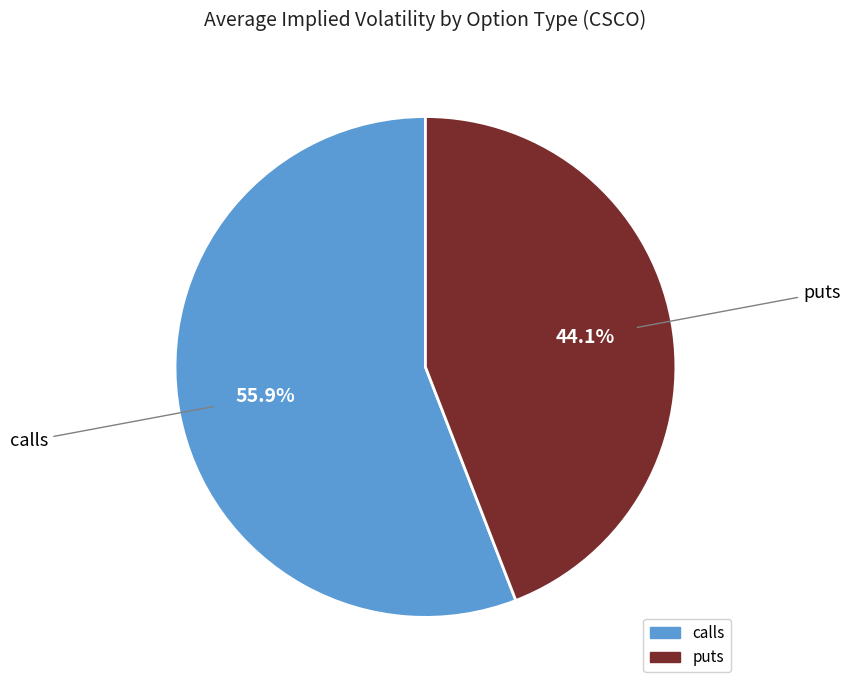

Rank the categories by value from highest to lowest.

calls, puts